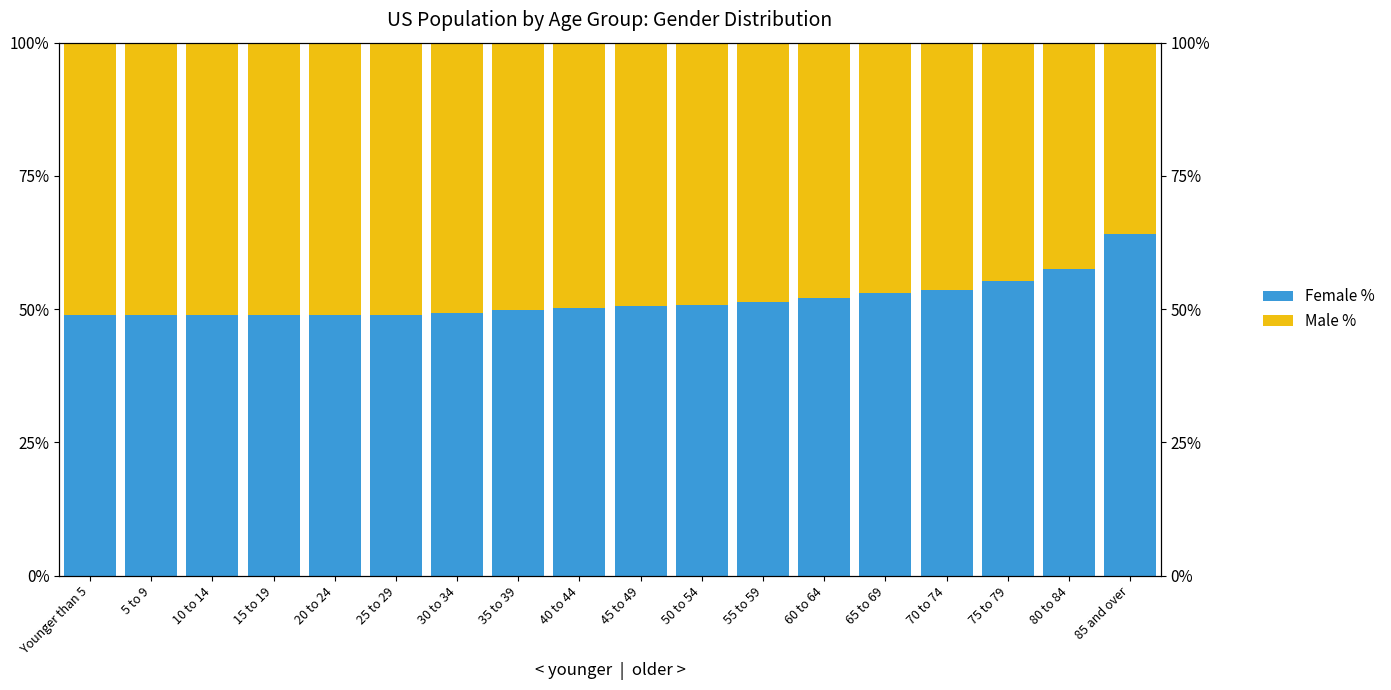

Which series has the largest total across all categories?

Female %